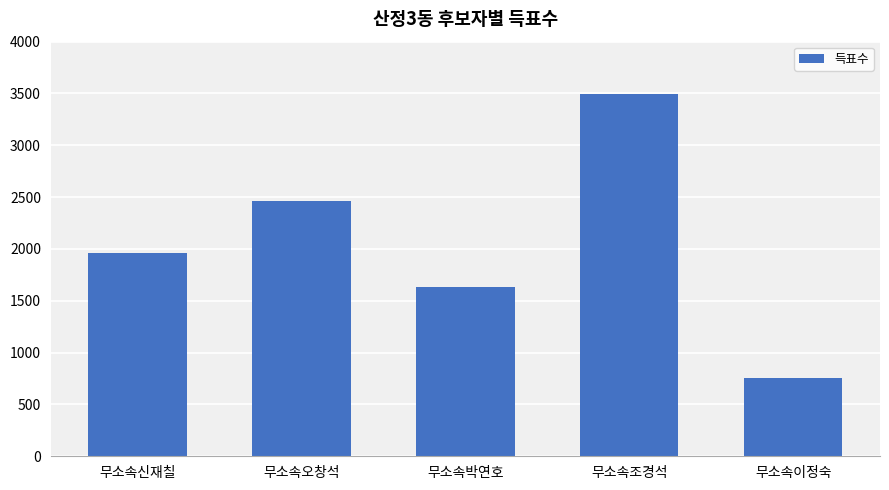

True or false: the data shows 1633 at 무소속박연호.

True